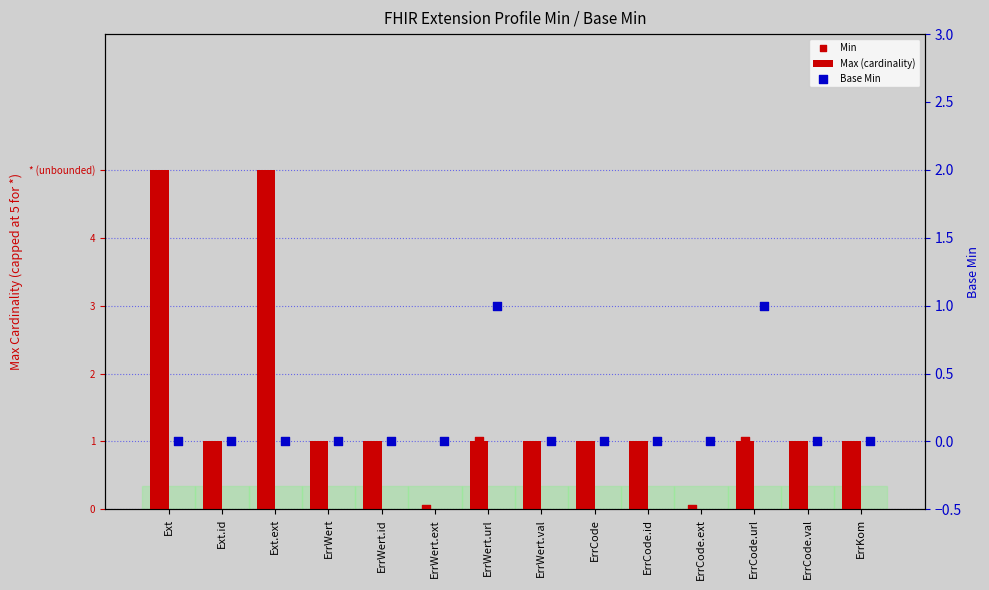

At which category is the sum across all series the highest?

Ext